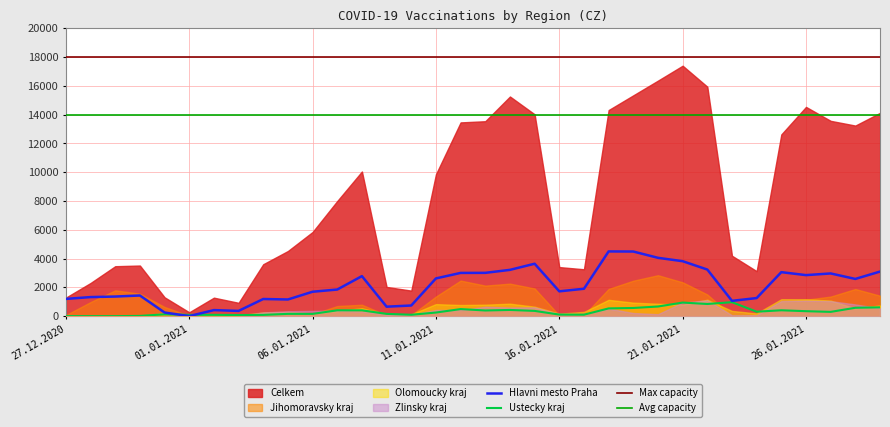

How many interior local peaks does the Olomoucky kraj series have?

8